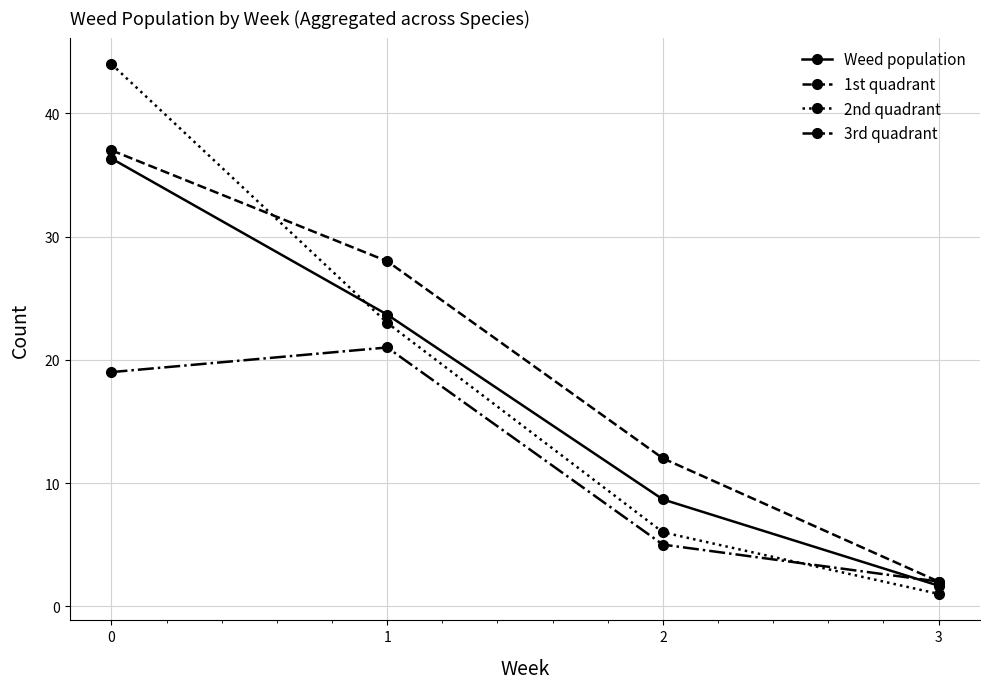

What value does the 3rd quadrant series have at 3?

2.0